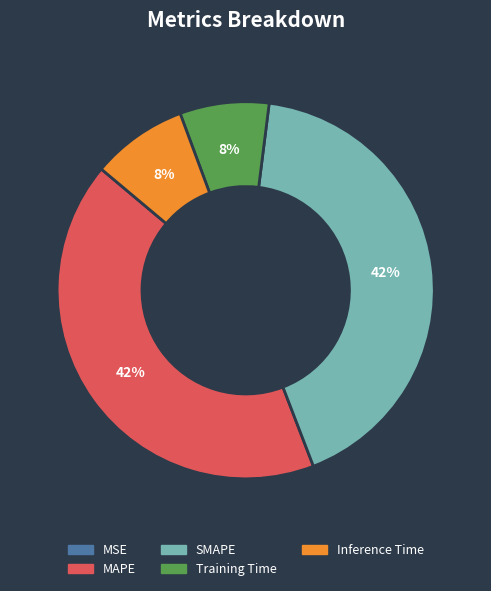

True or false: Inference Time accounts for 1% of the total.

False